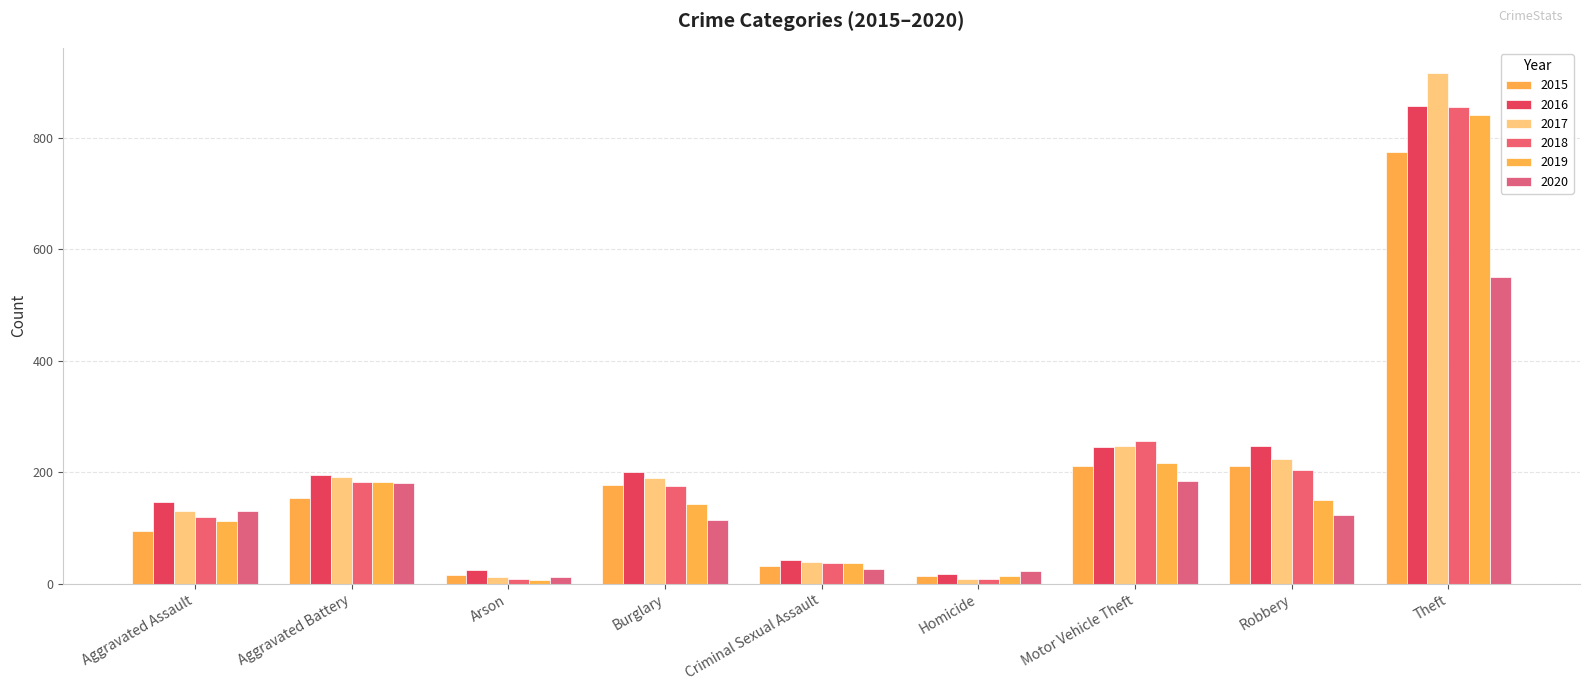

What is the difference between the maximum and minimum values in the 2015 series?

761